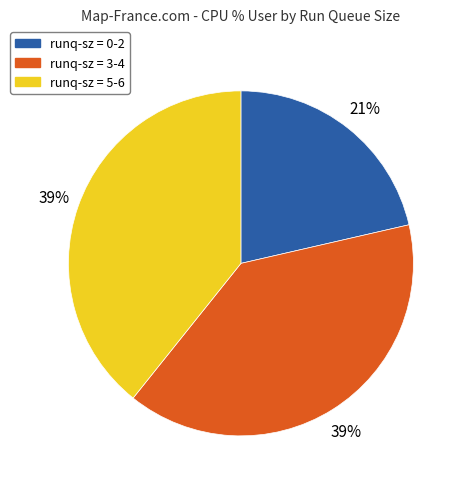

Is there any slice that represents more than half of the pie?

No